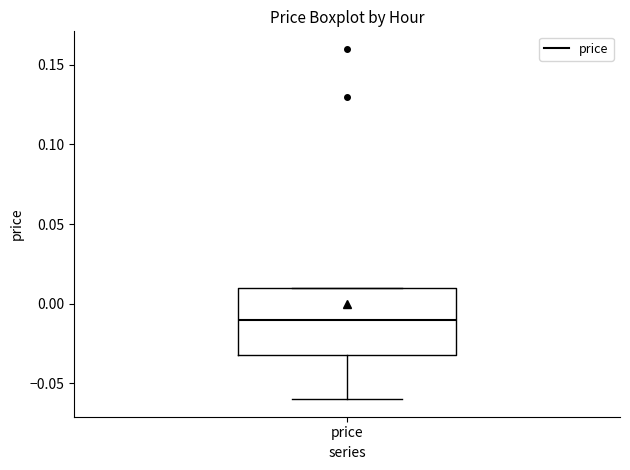

Transcribe this box plot: give where the median line is, the range the box spans, and where the two whiskers end, as read against the y-axis. The values are not printed on the chart, so give them approximately, as read against the axis.

median -0.01, box -0.03 to 0.01, whiskers -0.06 to 0.01